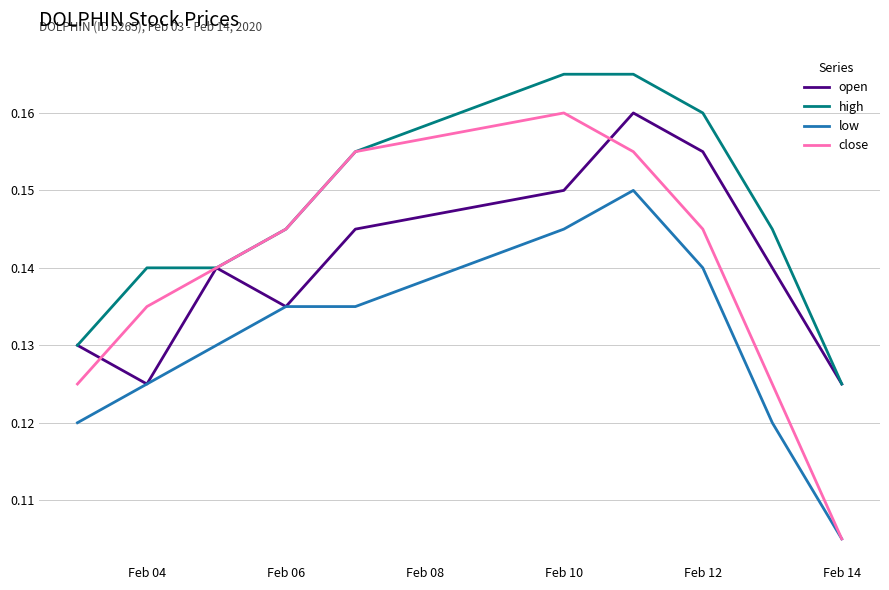

Which series has the largest total across all categories?

high